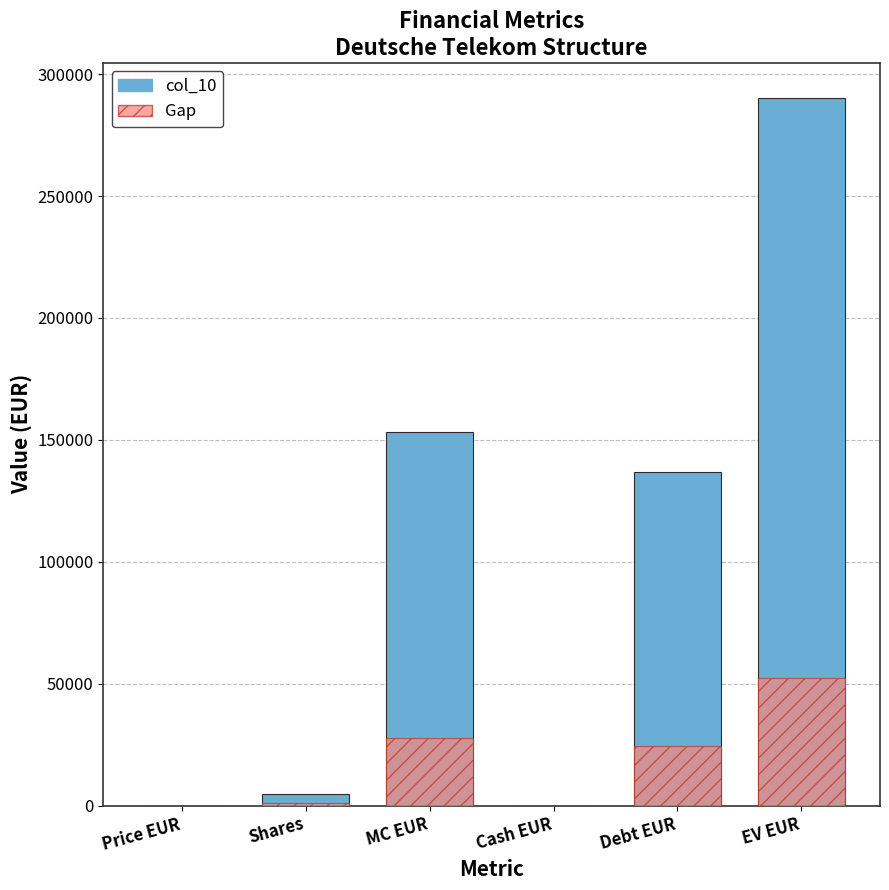

What value does the Gap series have at Shares?

888.8